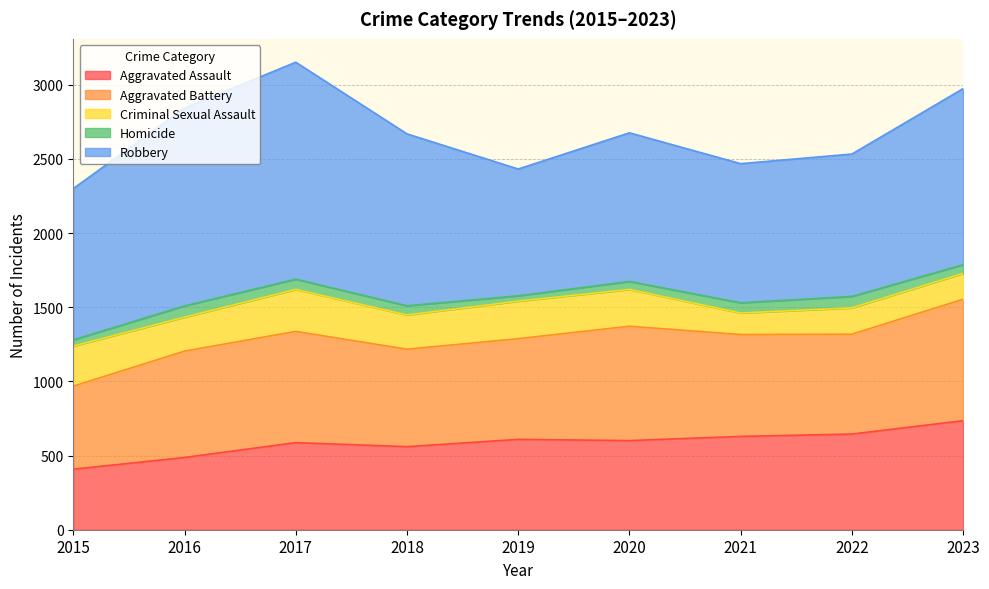

Reading left to right, transcribe all the data shown in this chart.

Aggravated Assault: 408	487	587	560	609	601	629	645	735
Aggravated Battery: 560	717	750	657	679	771	687	673	819
Criminal Sexual Assault: 270	229	283	231	253	248	145	178	174
Homicide: 42	76	69	62	36	54	69	77	59
Robbery: 1020	1334	1463	1159	855	1002	938	960	1187